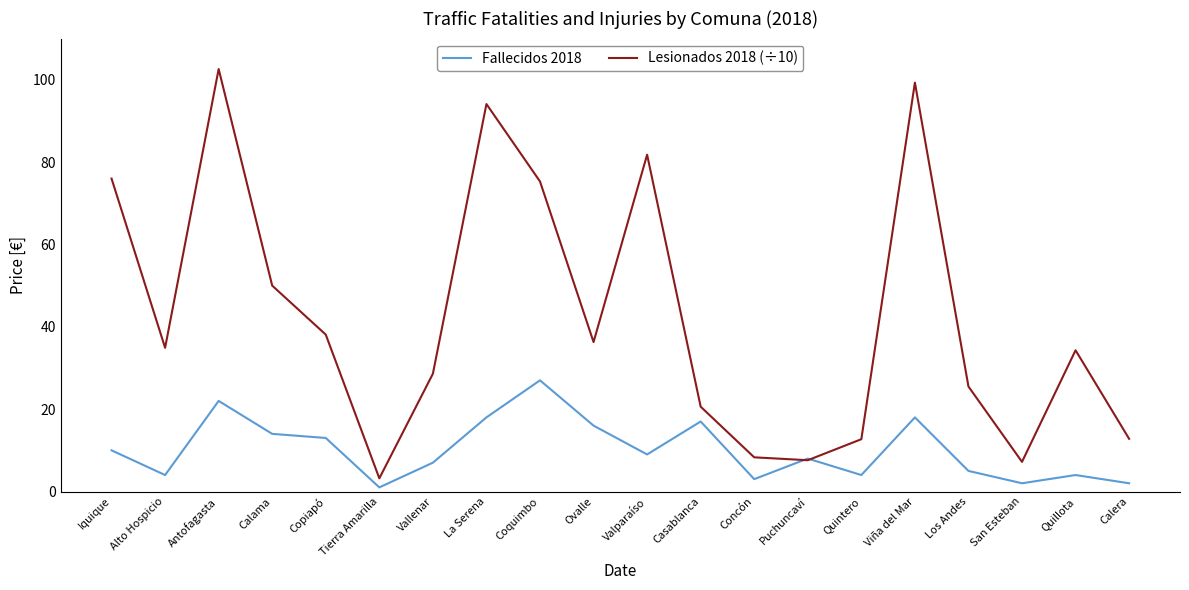

Is it true that Lesionados 2018 (÷10) equals 66.6 at Copiapó?

False